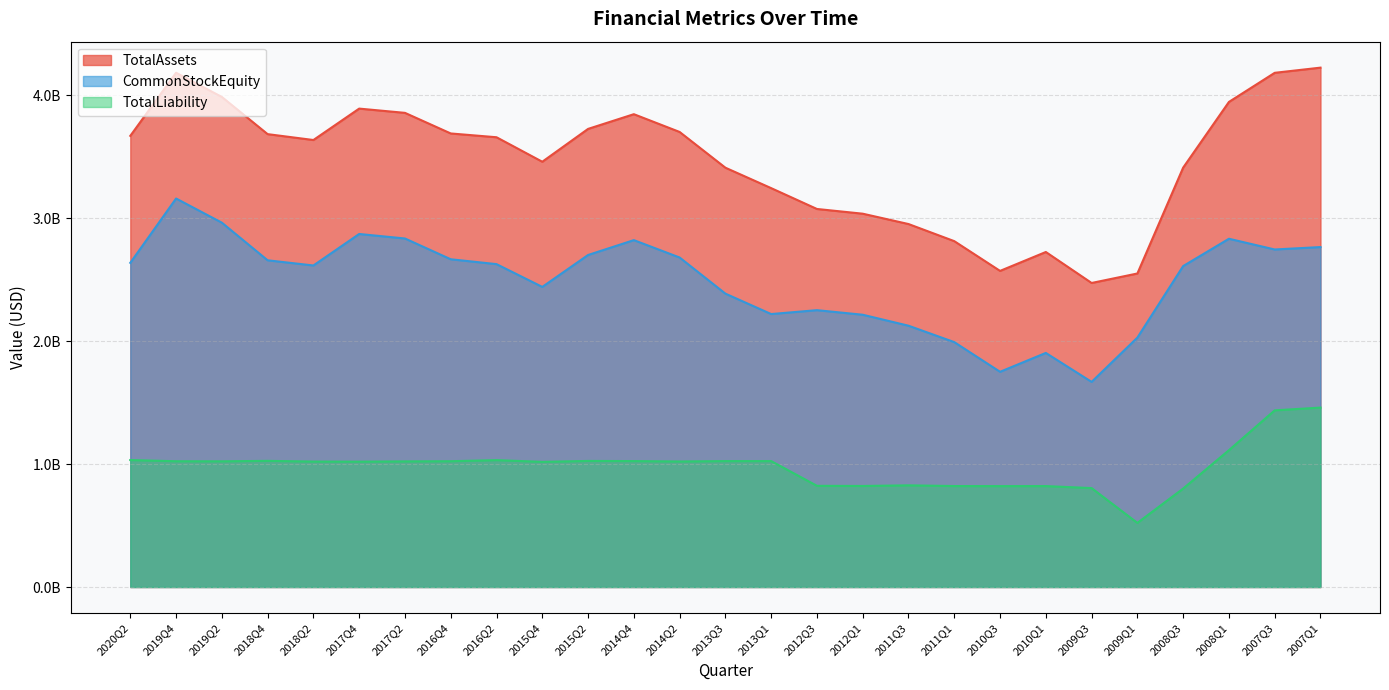

What is the sum of the TotalLiability values at 2013Q1 and 2018Q4?

2049734918